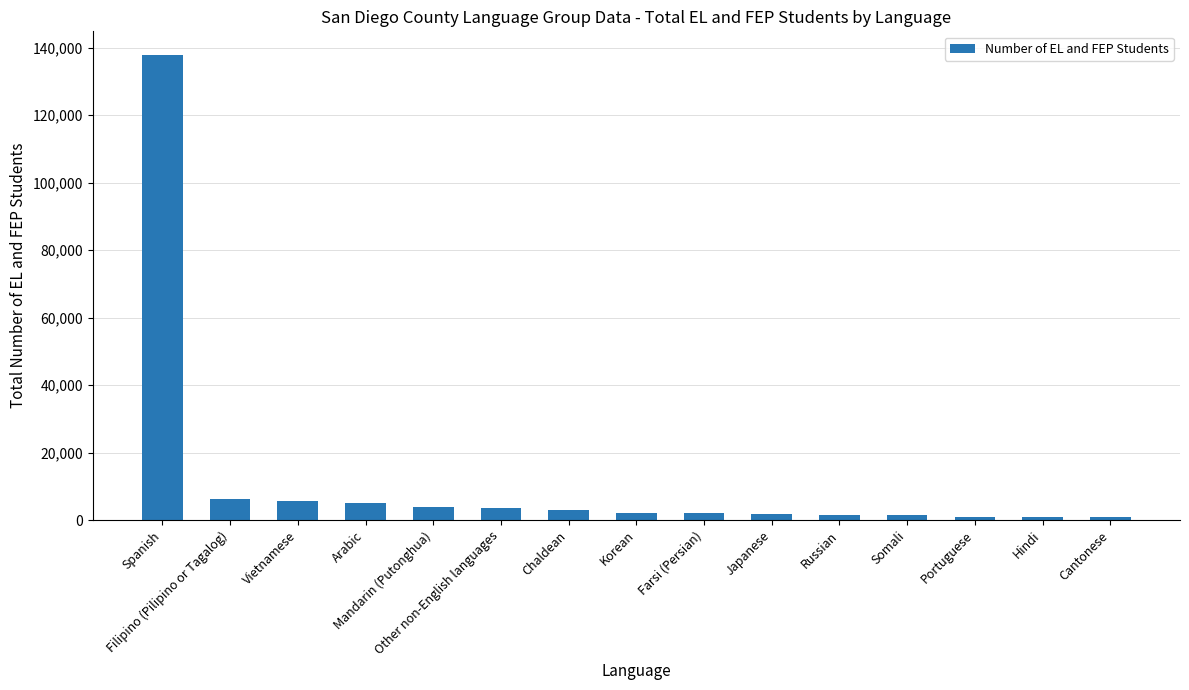

What is the difference between the maximum and second lowest values?

137143